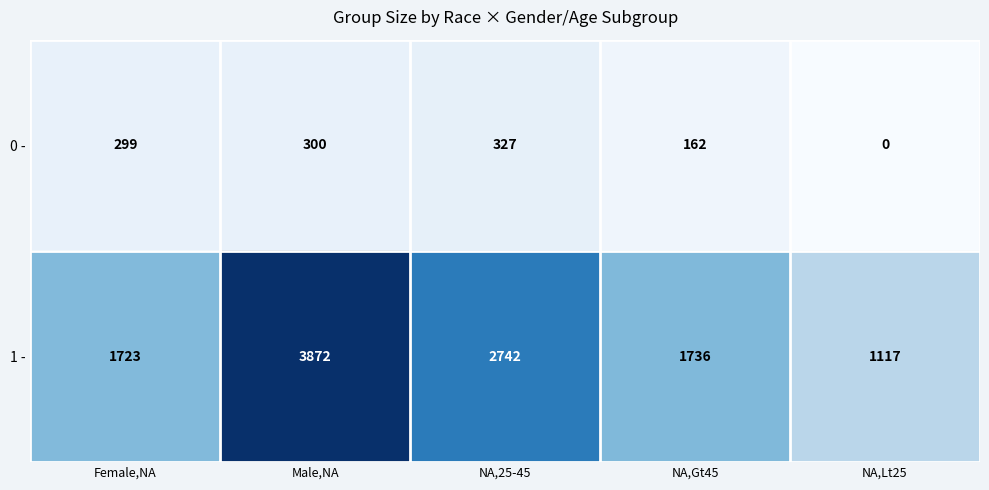

Which series has the widest spread of values?

1 -